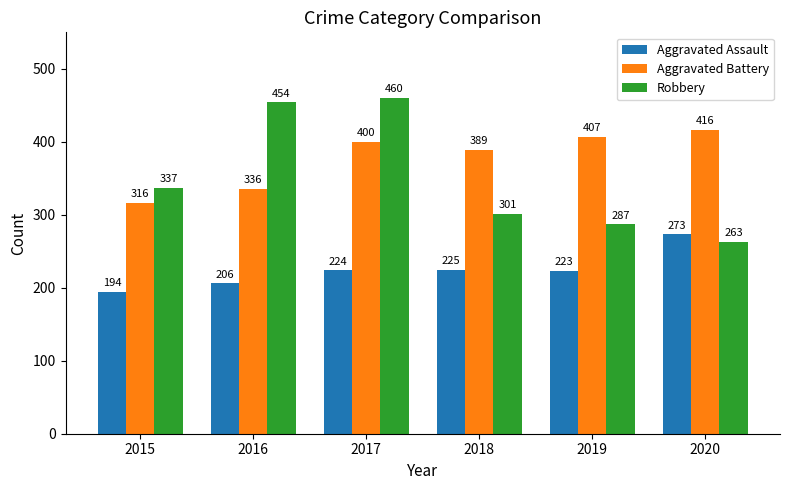

What is the difference between the second highest and minimum values in the Robbery series?

191